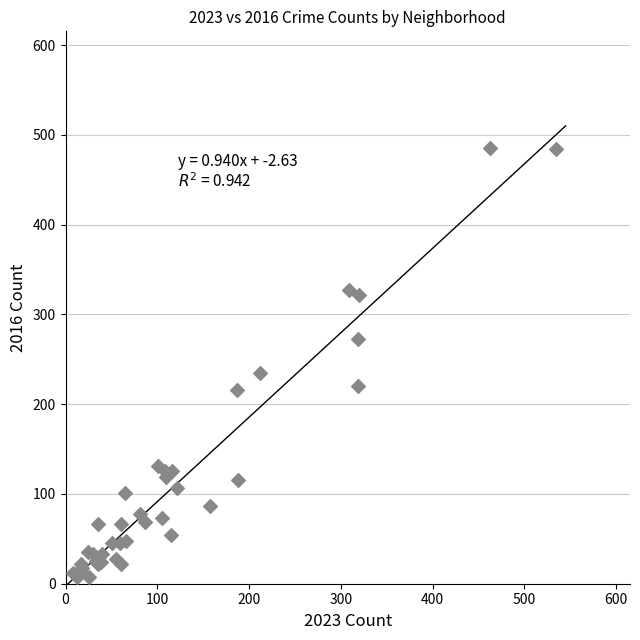

What Y value in the scatter plot is closest to 246?

235